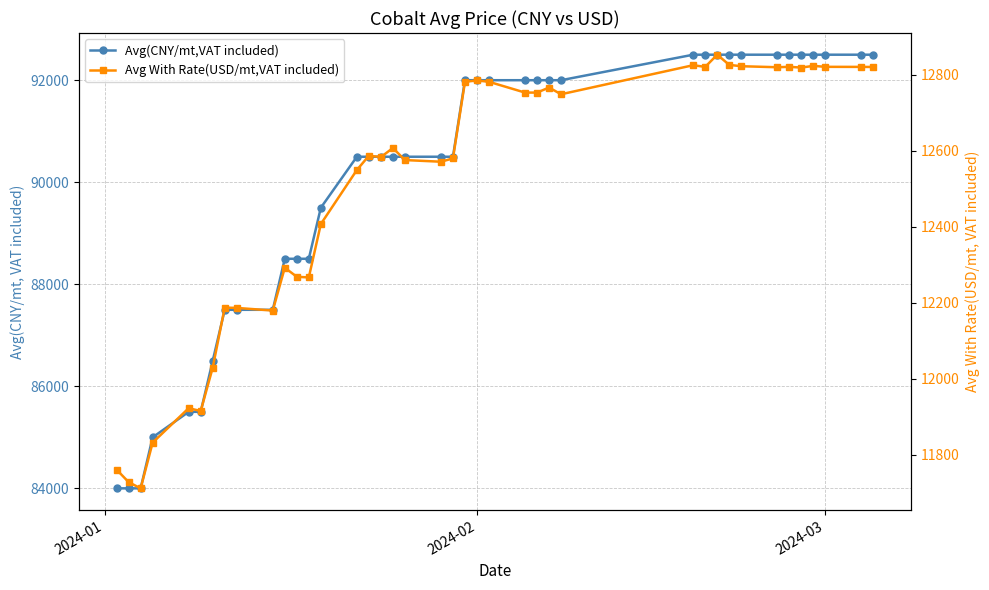

Rank the series by their maximum value, from highest to lowest.

Avg(CNY/mt,VAT included), Avg With Rate(USD/mt,VAT included)